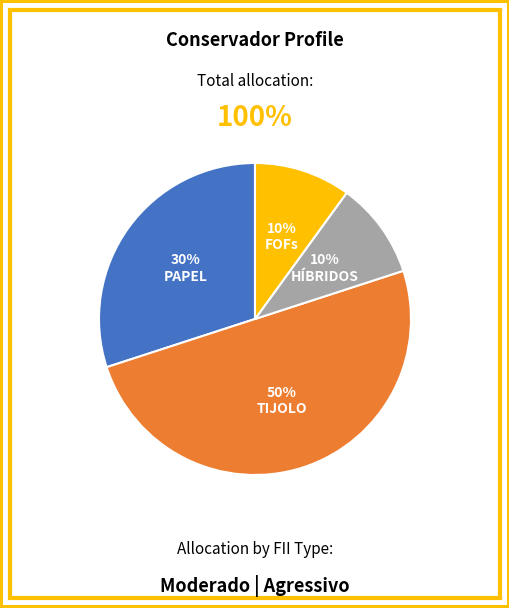

How many segments does this pie chart have?

4